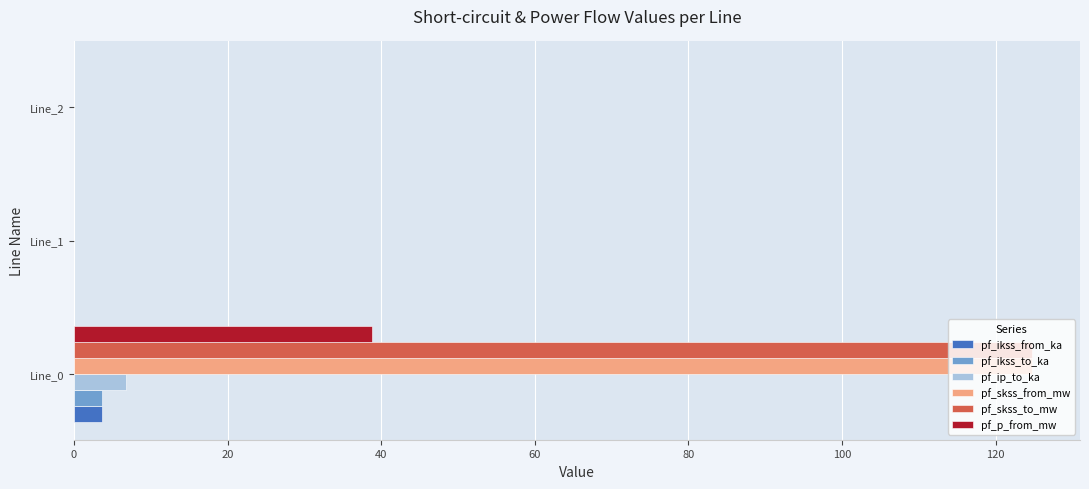

What is the greatest value displayed?

124.8